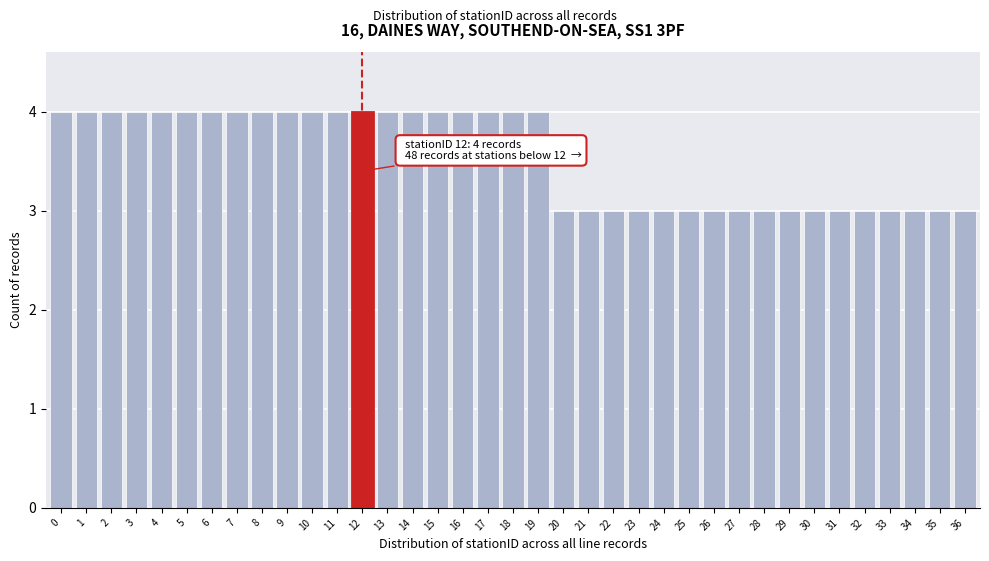

The value at 18 is 4. True or false?

True